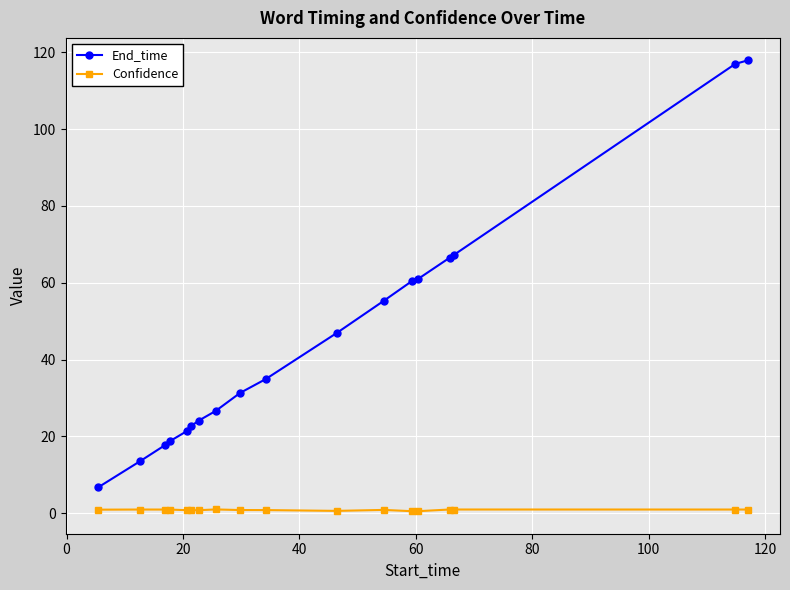

Which series has the largest range (max minus min)?

End_time